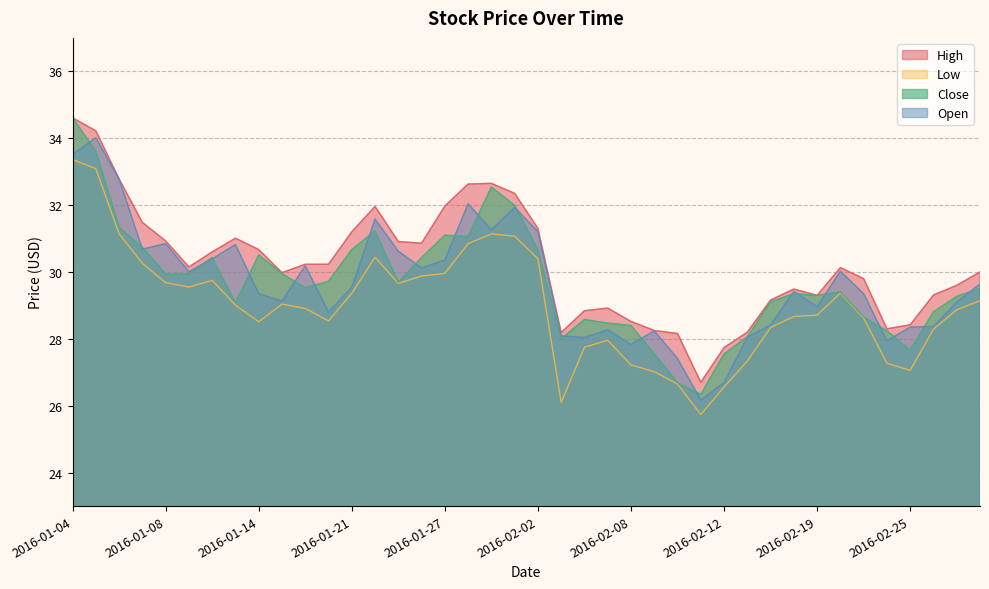

True or false: High has more than 2 points higher than both neighbors.

True